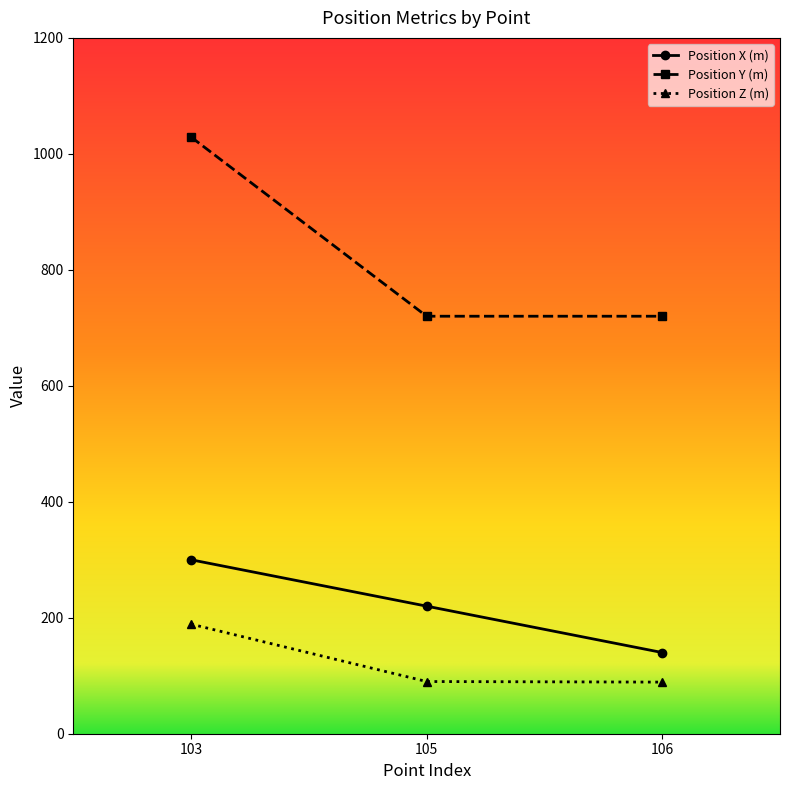

Does the chart display data point markers on the line(s)?

Yes